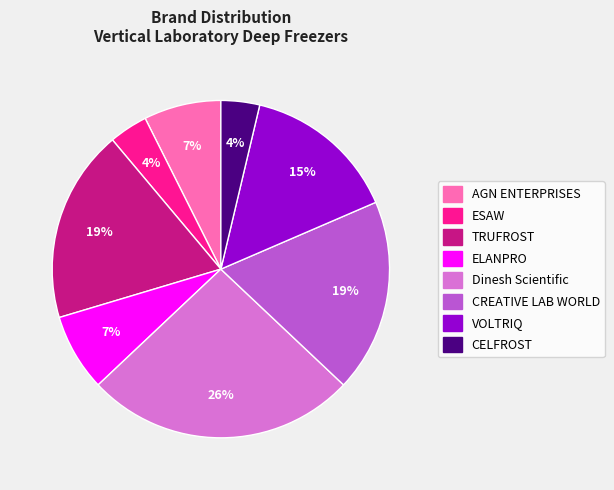

To the nearest percent, what portion does CREATIVE LAB WORLD represent?

19%